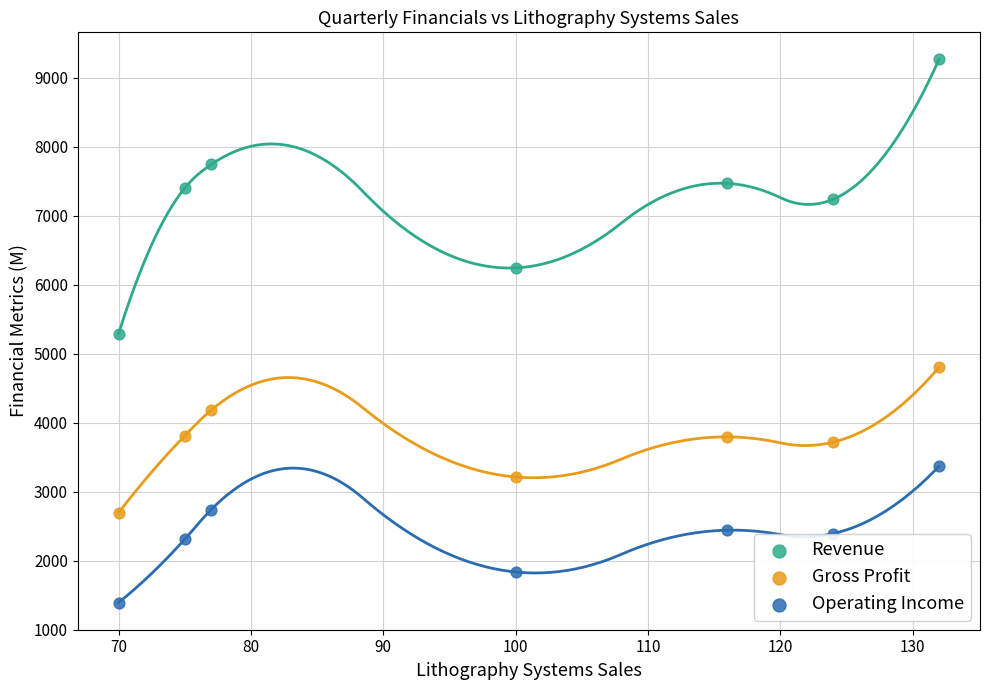

Which series reaches the minimum Y coordinate?

Operating Income